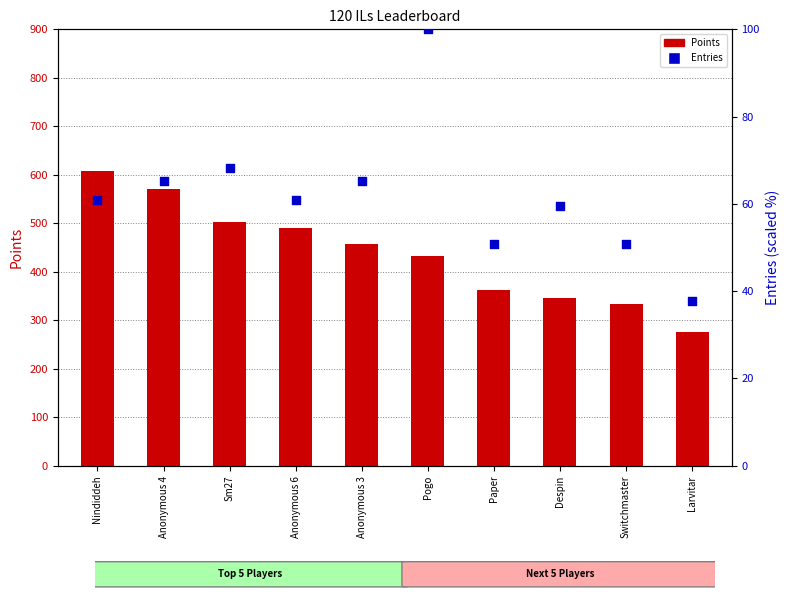

At how many categories does at least one series exceed 521?

2